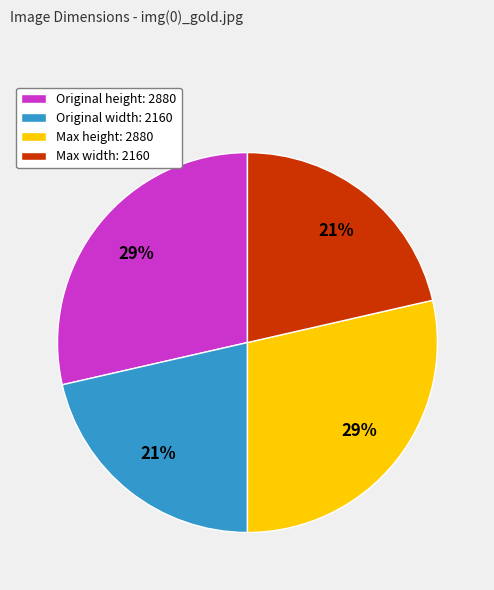

To the nearest percent, what is the average slice percentage?

25%